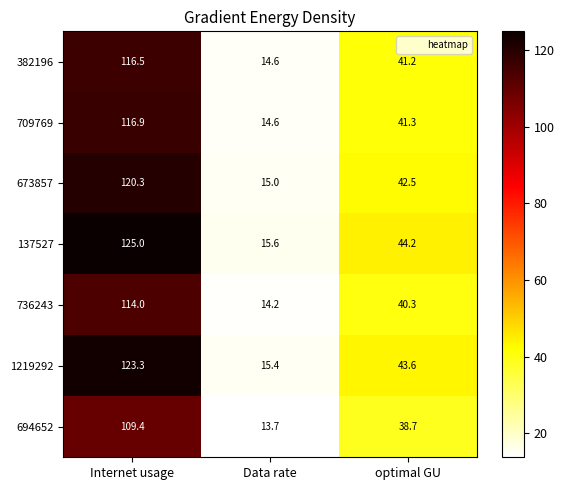

How many data points does each series have?

3